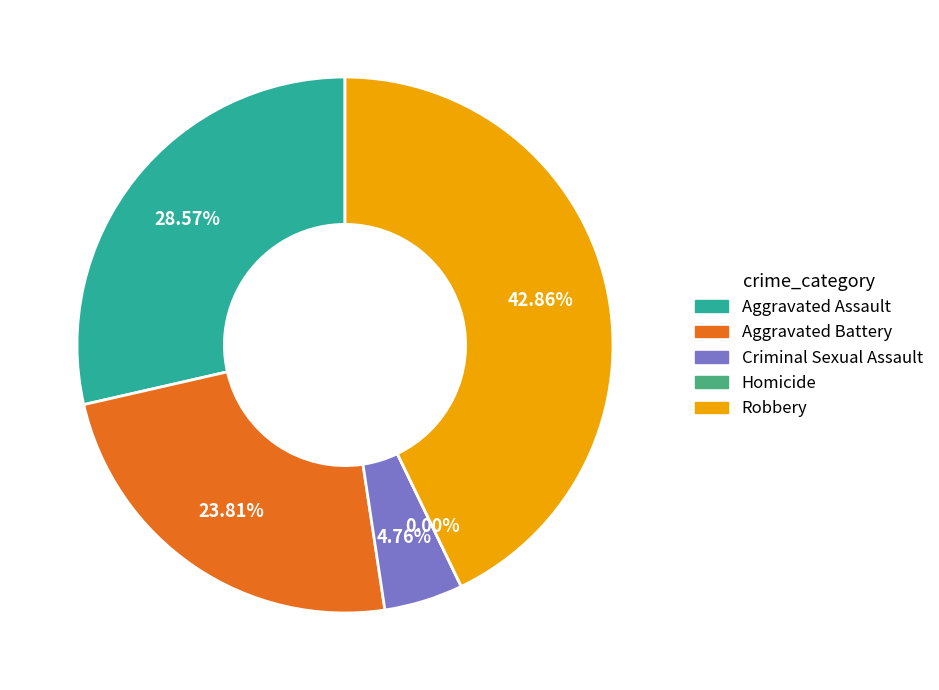

Is Criminal Sexual Assault the majority of the pie?

No